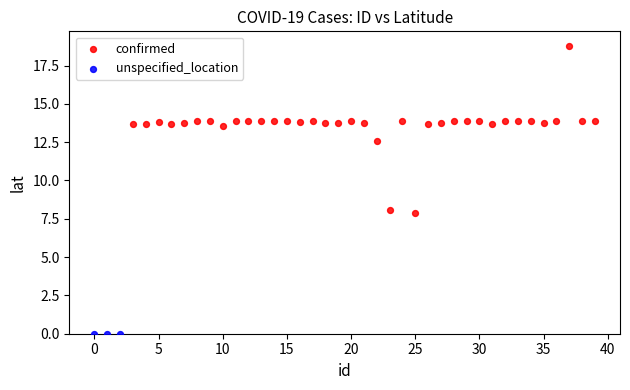

Which series reaches the minimum Y coordinate?

unspecified_location